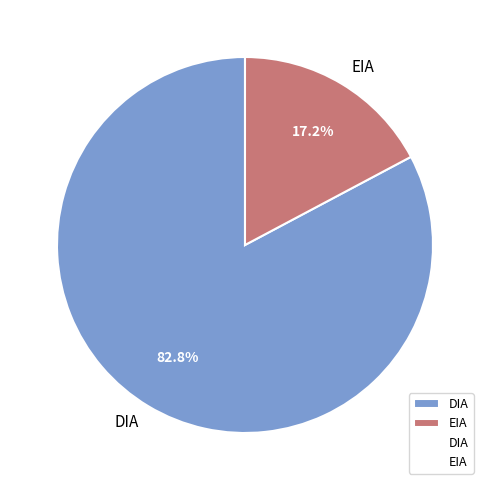

Which slice is the largest?

DIA